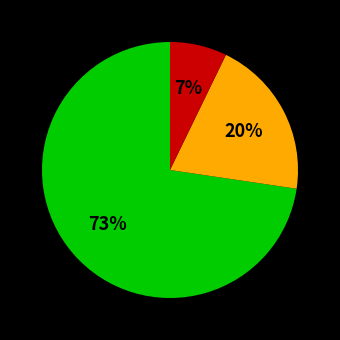

Is there any slice that represents more than half of the pie?

Yes